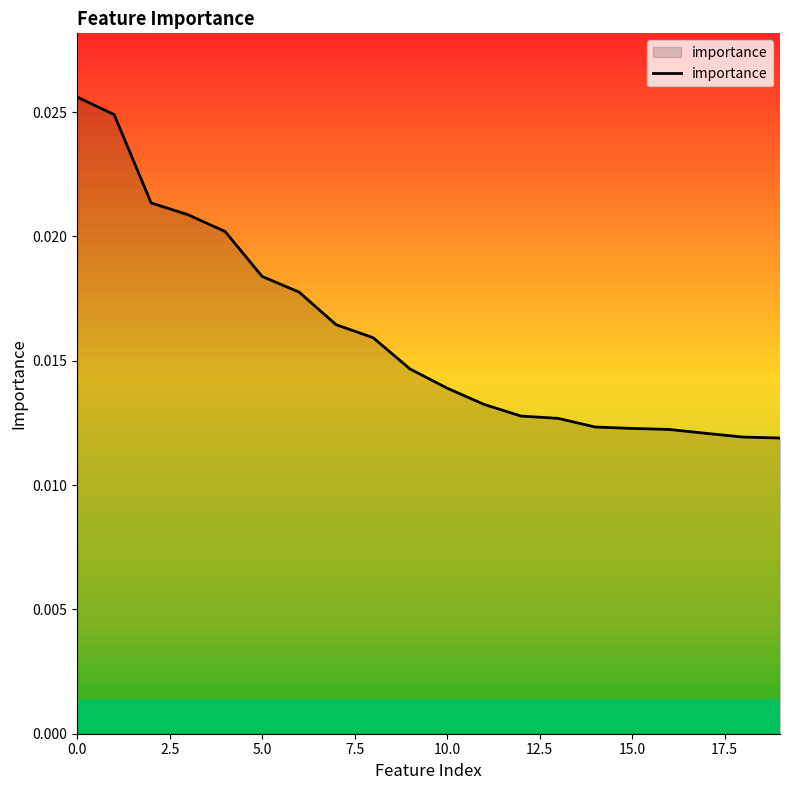

Is this an area chart (filled region under the line)?

Yes